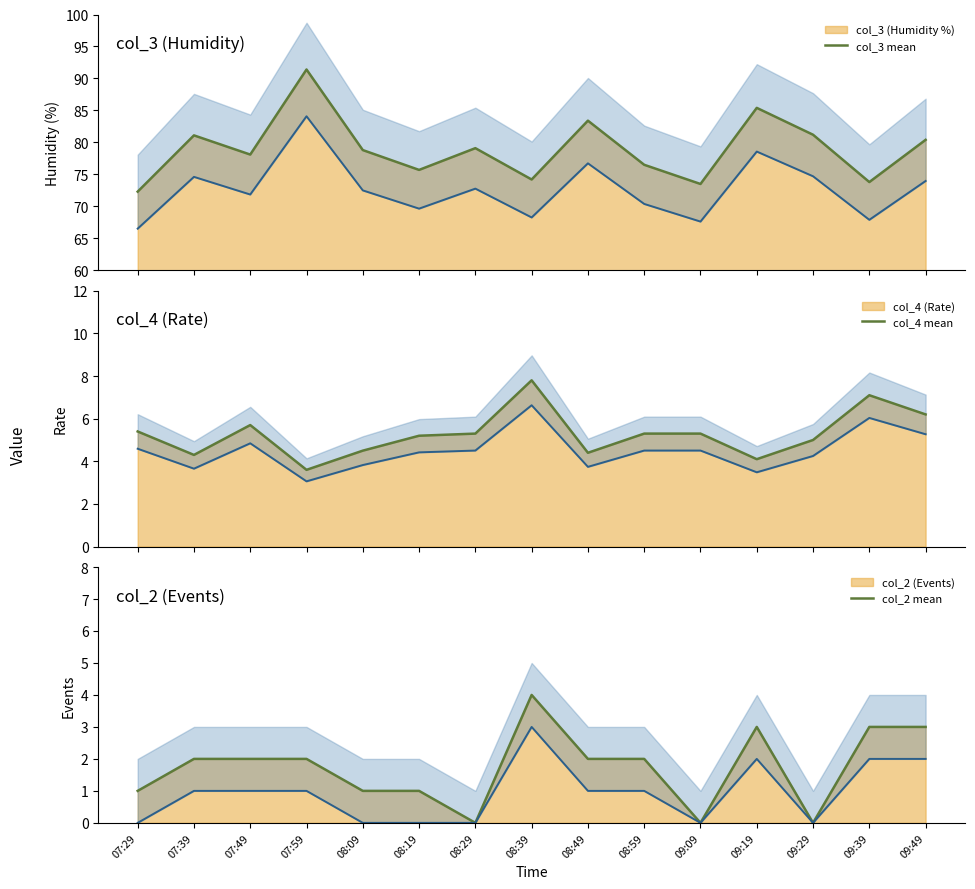

What is the highest value of the col_3 mean series?

91.4